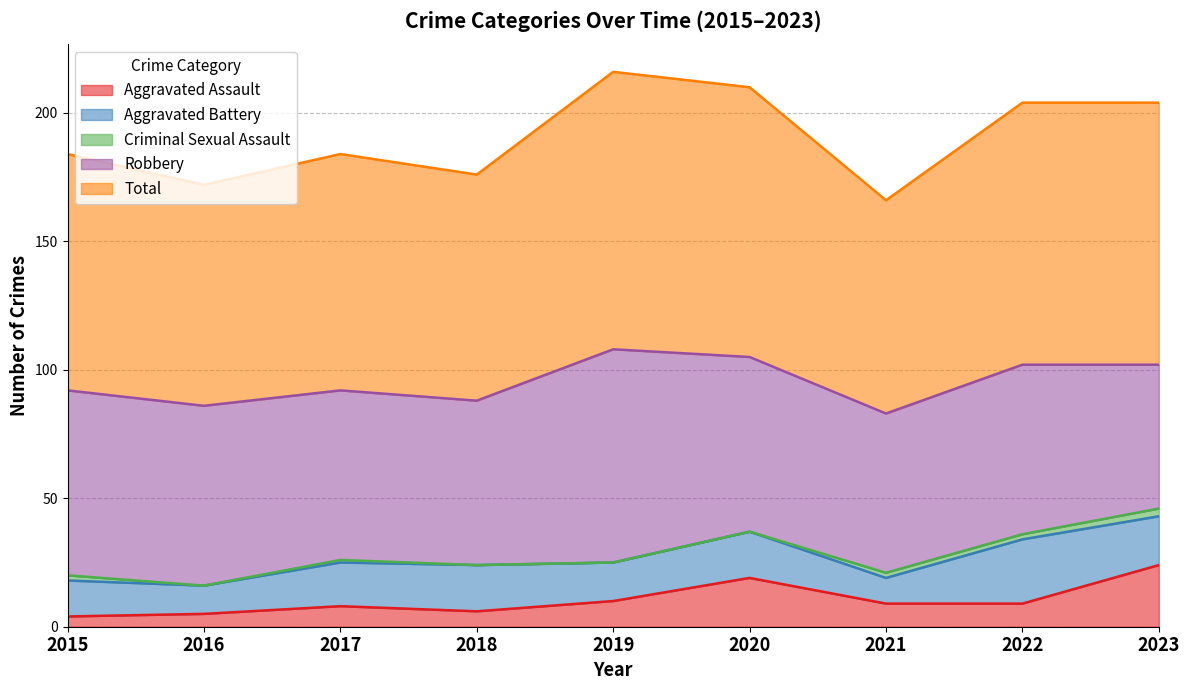

Between 2017 and 2018, which is larger?

2017